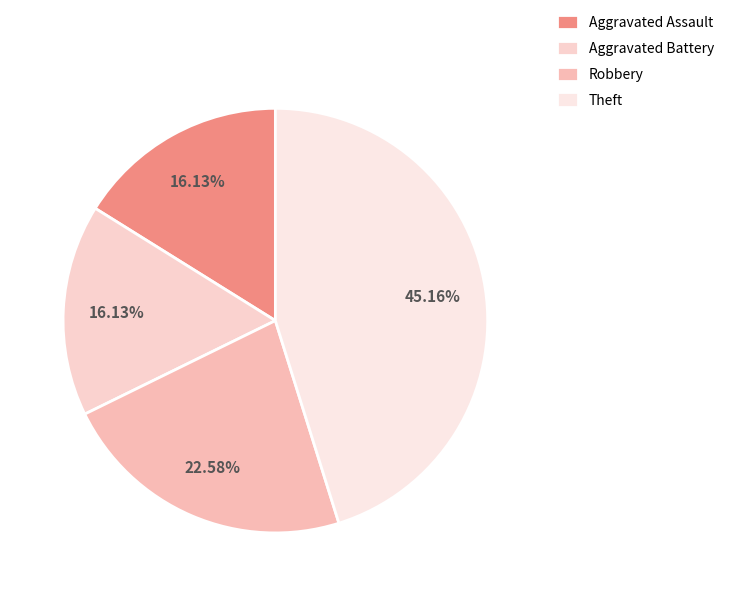

What percentage is the Robbery slice, to the nearest percent?

23%